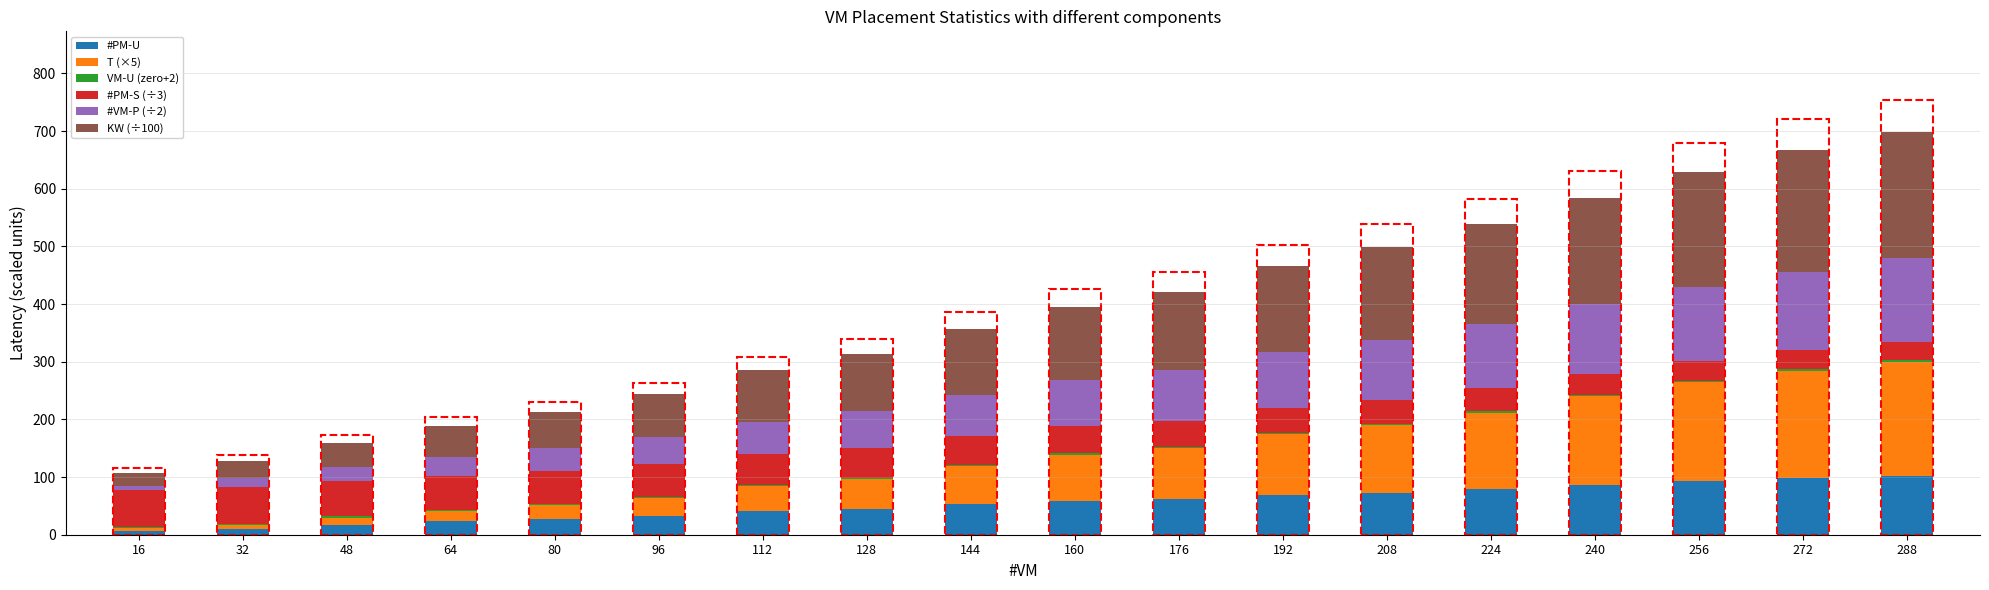

What is the highest value of the #PM-U series?

102.0